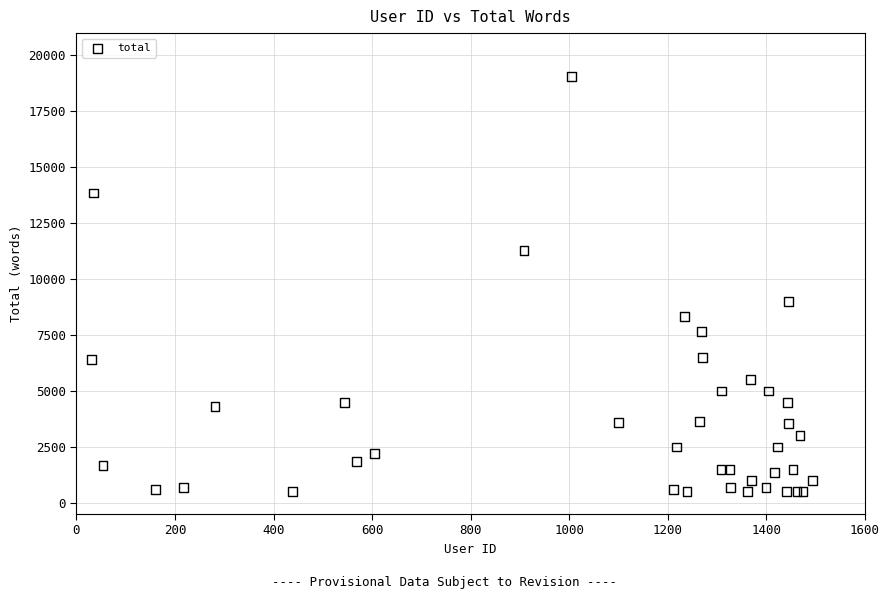

What Y value in the scatter plot is closest to 9778?

9000